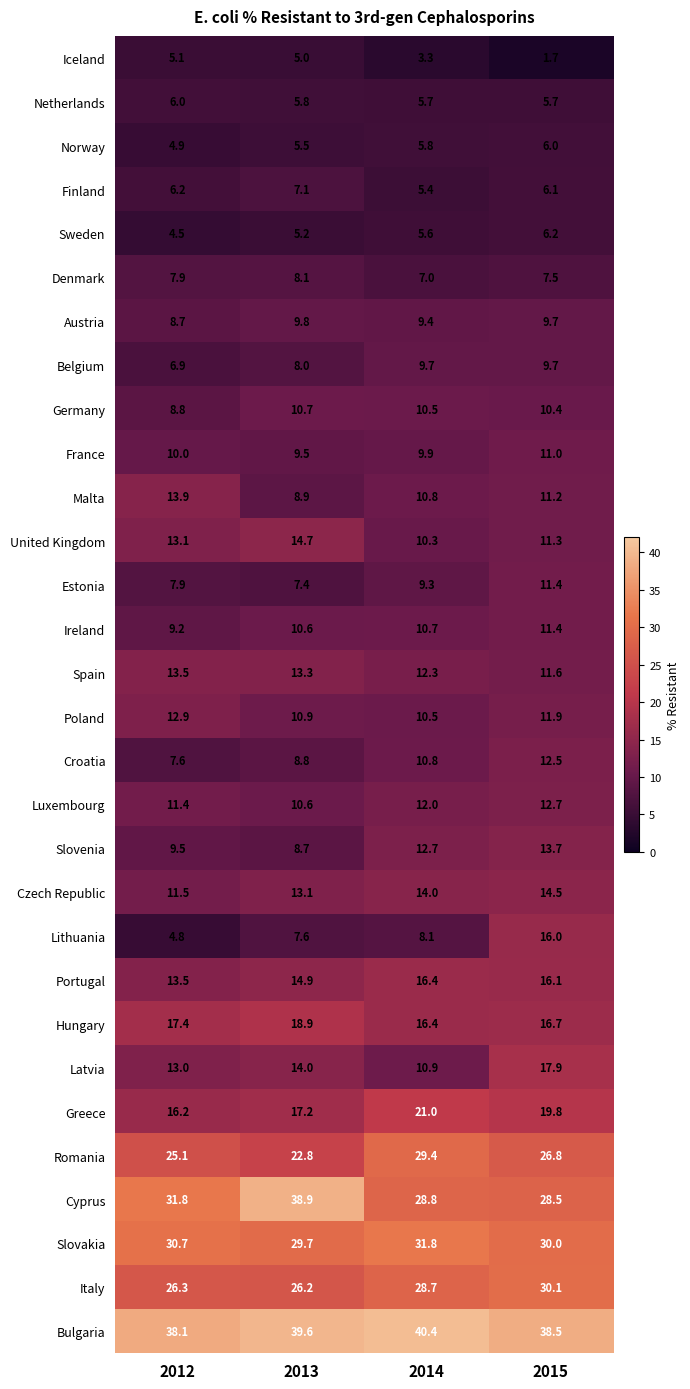

Which series has the largest range (max minus min)?

Lithuania